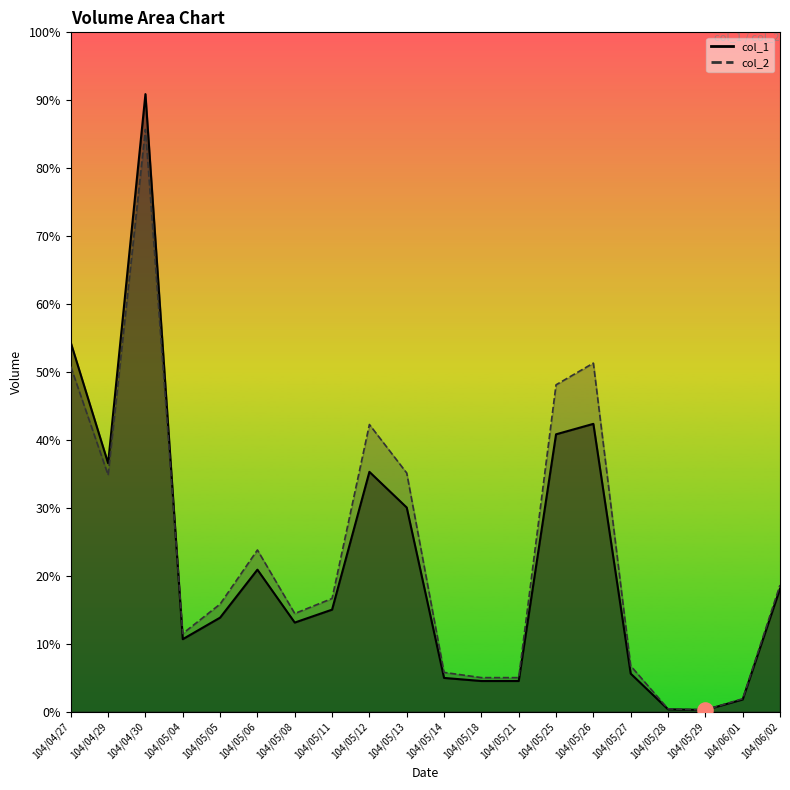

Which series has the largest total across all categories?

col_2